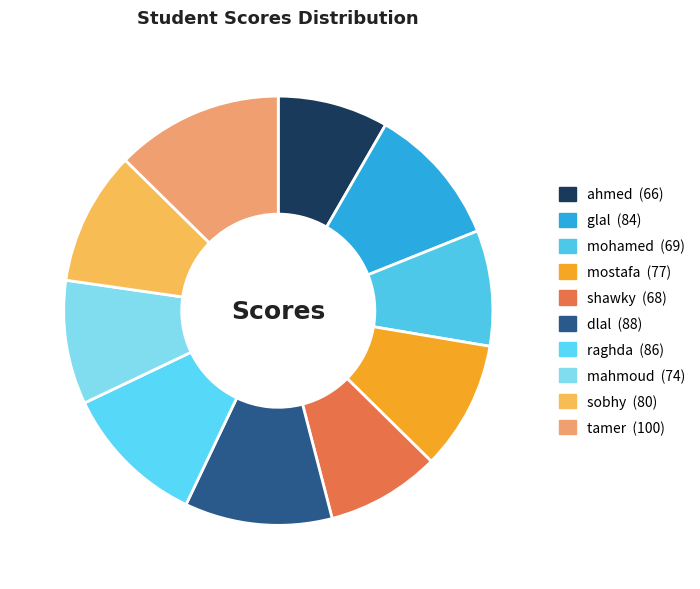

How many slices are in this pie chart?

10